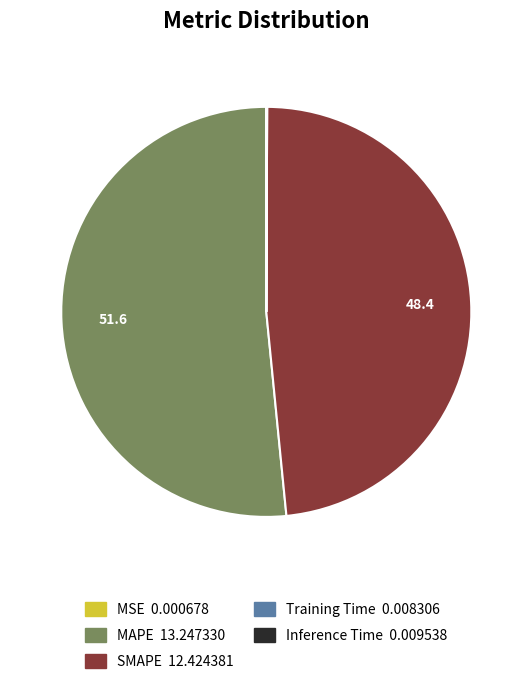

Which slice is the largest?

MAPE